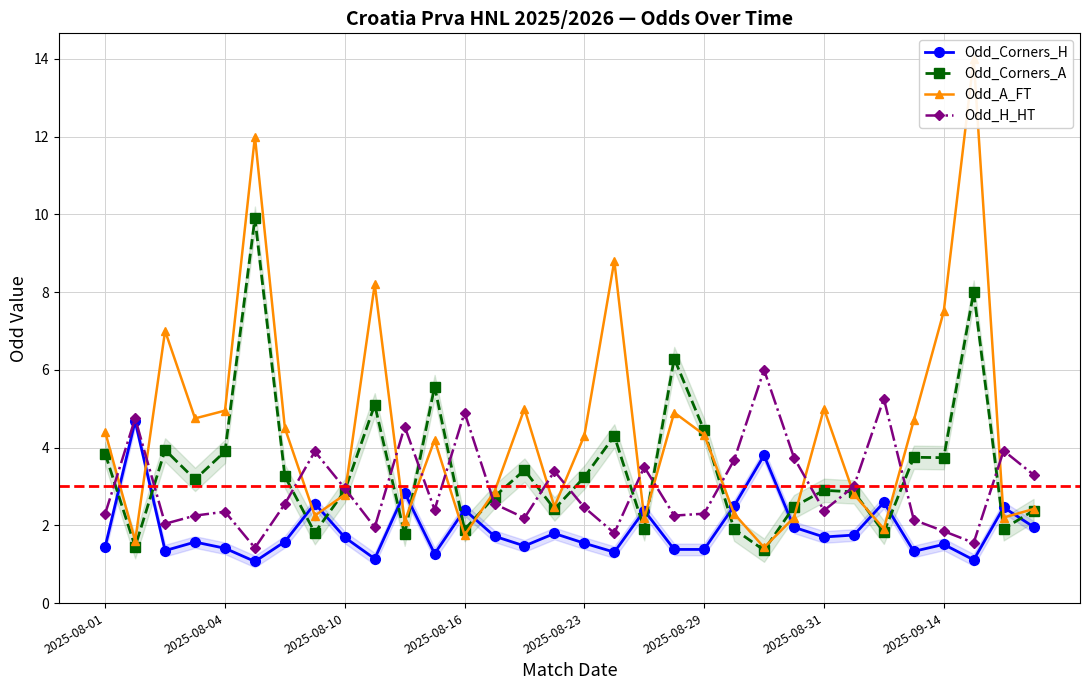

Which series has the largest total across all categories?

Odd_A_FT